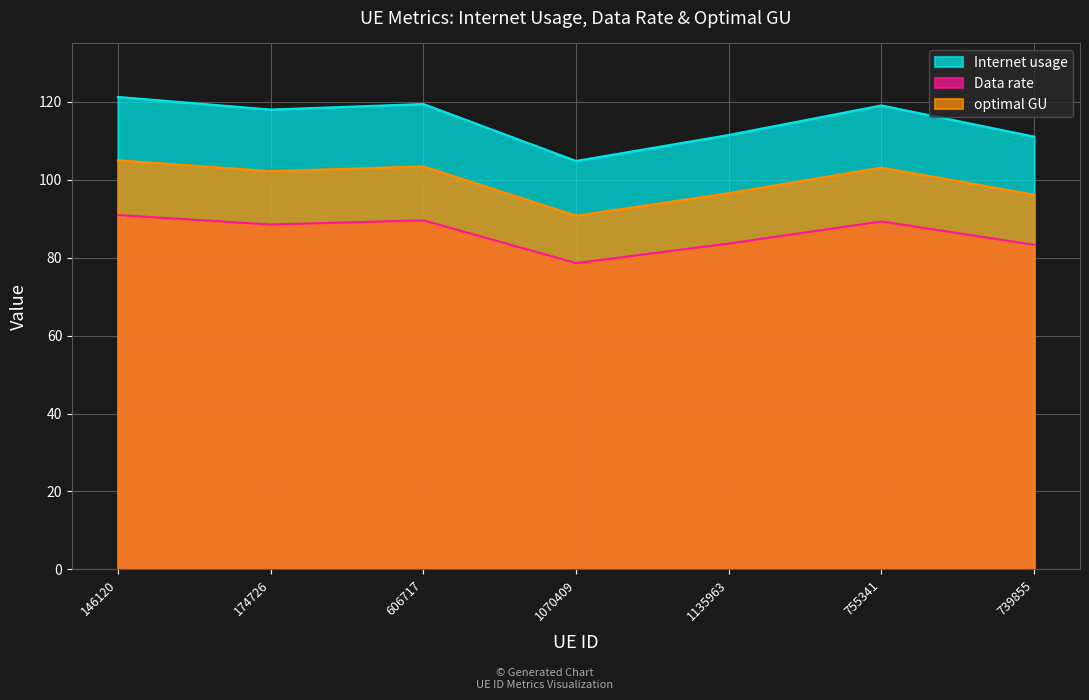

List the series in order of their overall mean, highest first.

Internet usage, optimal GU, Data rate